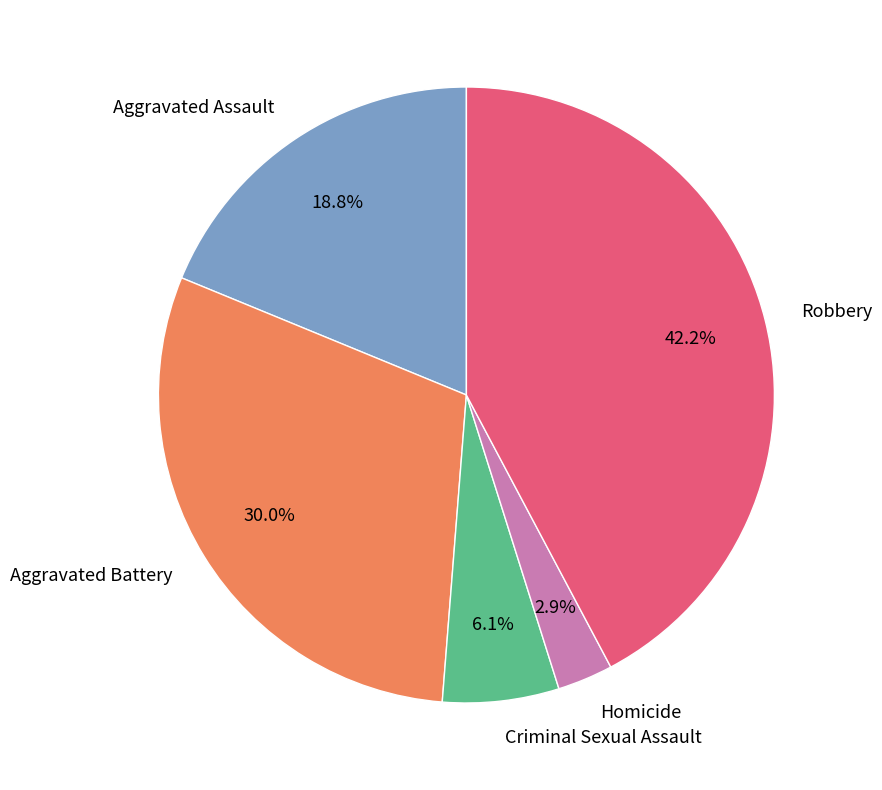

How many segments does this pie chart have?

5